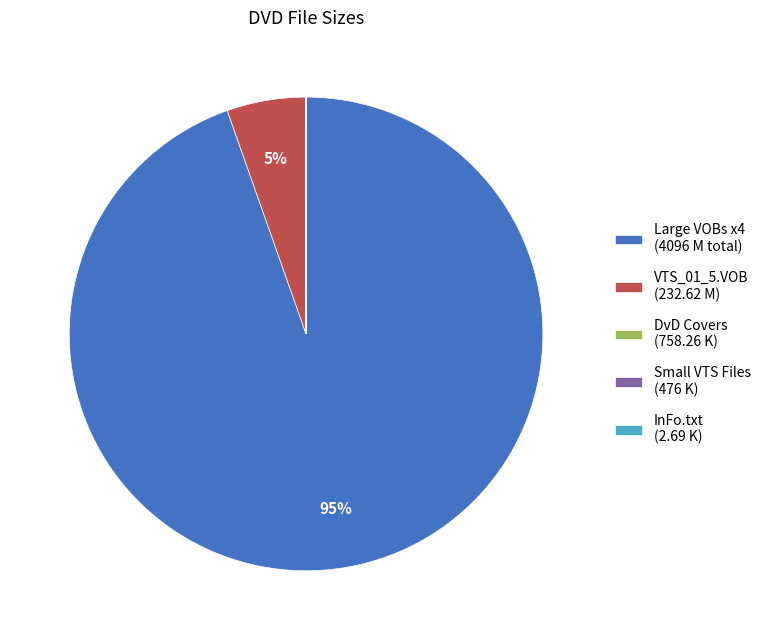

What percentage is the VTS_01_5.VOB (232.62 M) slice, to the nearest percent?

5%